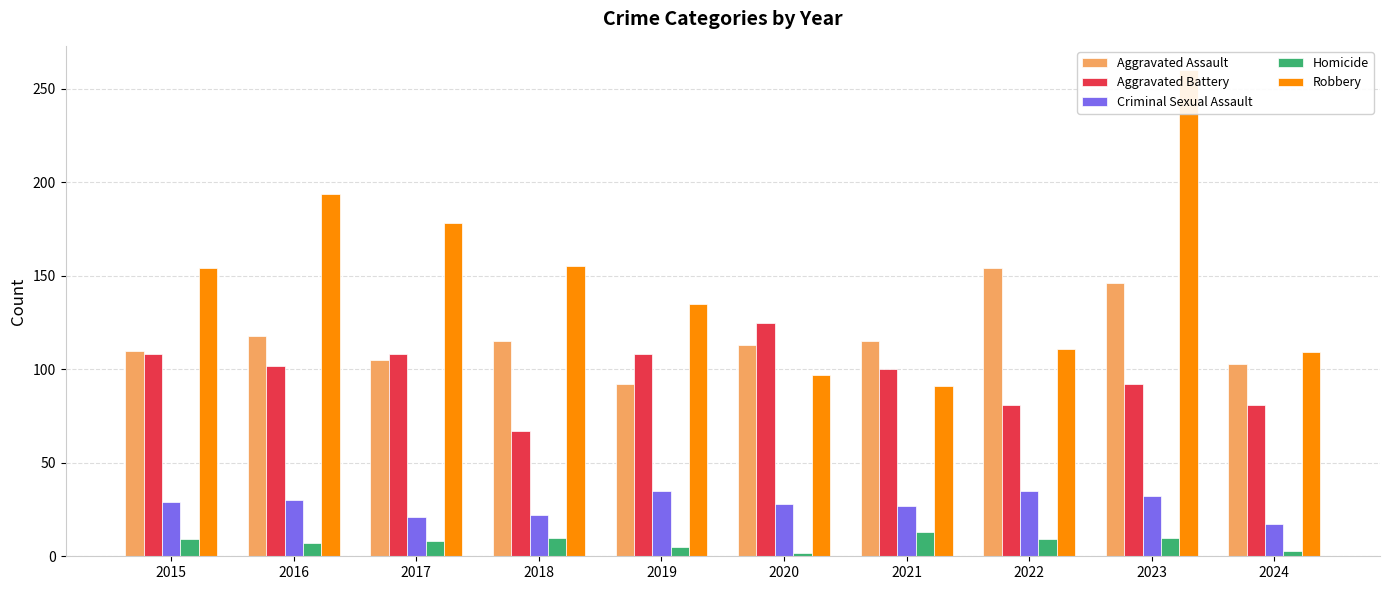

Reading left to right, what are all the values shown in this chart?

Aggravated Assault: 2015=110	2016=118	2017=105	2018=115	2019=92	2020=113	2021=115	2022=154	2023=146	2024=103
Aggravated Battery: 2015=108	2016=102	2017=108	2018=67	2019=108	2020=125	2021=100	2022=81	2023=92	2024=81
Criminal Sexual Assault: 2015=29	2016=30	2017=21	2018=22	2019=35	2020=28	2021=27	2022=35	2023=32	2024=17
Homicide: 2015=9	2016=7	2017=8	2018=10	2019=5	2020=2	2021=13	2022=9	2023=10	2024=3
Robbery: 2015=154	2016=194	2017=178	2018=155	2019=135	2020=97	2021=91	2022=111	2023=260	2024=109